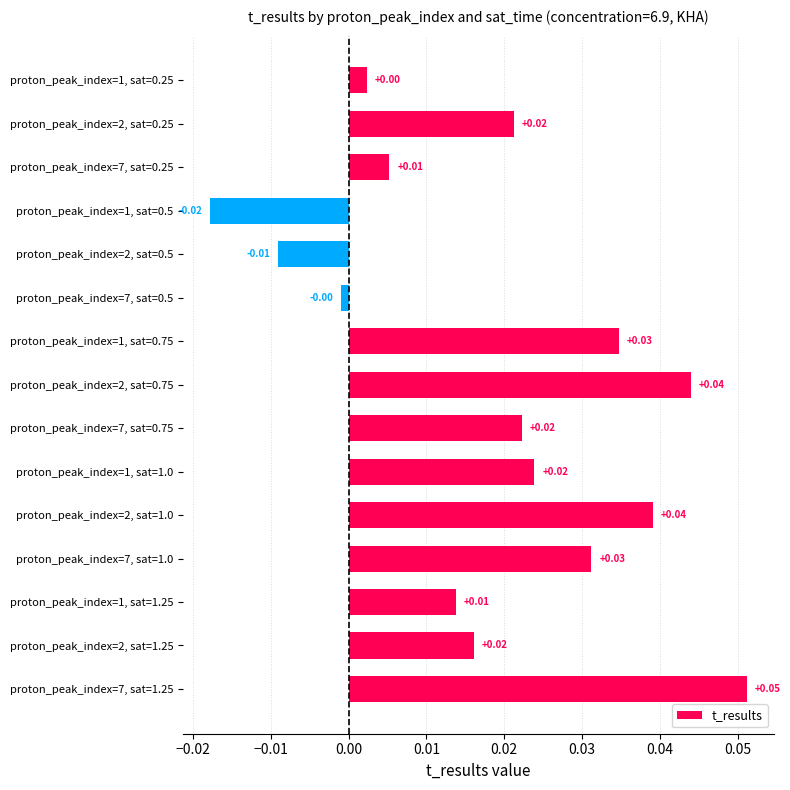

What is the sum of all values?

0.3